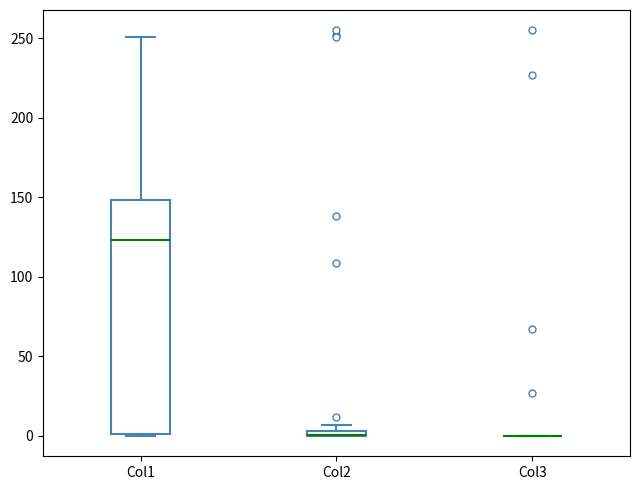

Where does the upper whisker of the box for Col1 end on the y-axis? The values are not printed on the chart, so give them approximately, as read against the axis.

250